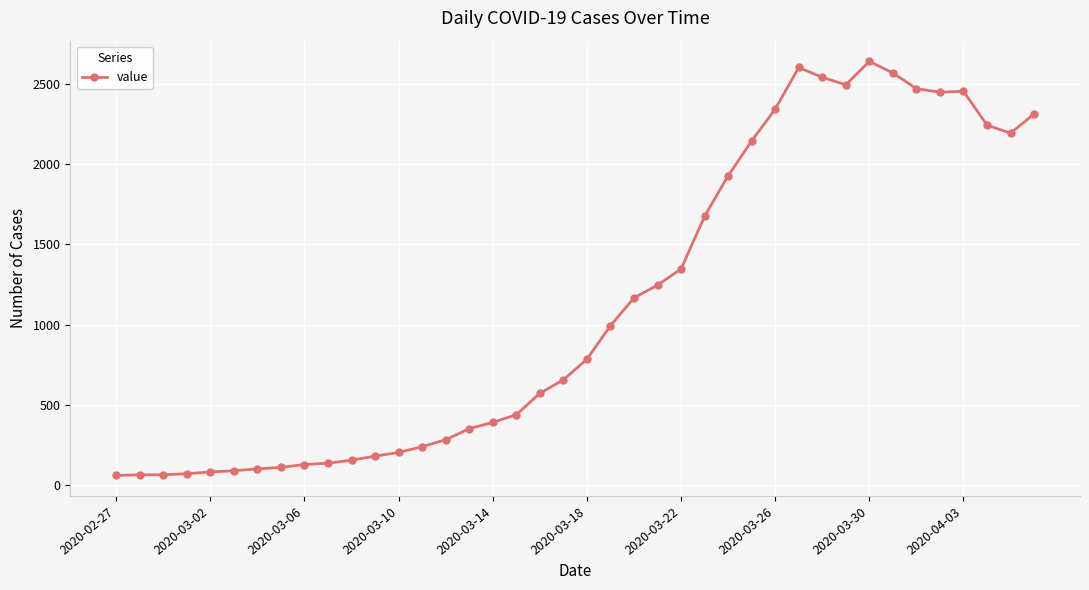

What is the value of the 9th point from the left?

129